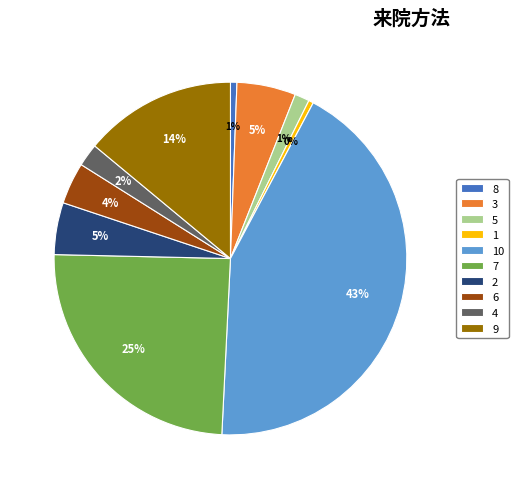

To the nearest percent, what is the difference between the largest and smallest slice percentages?

43%